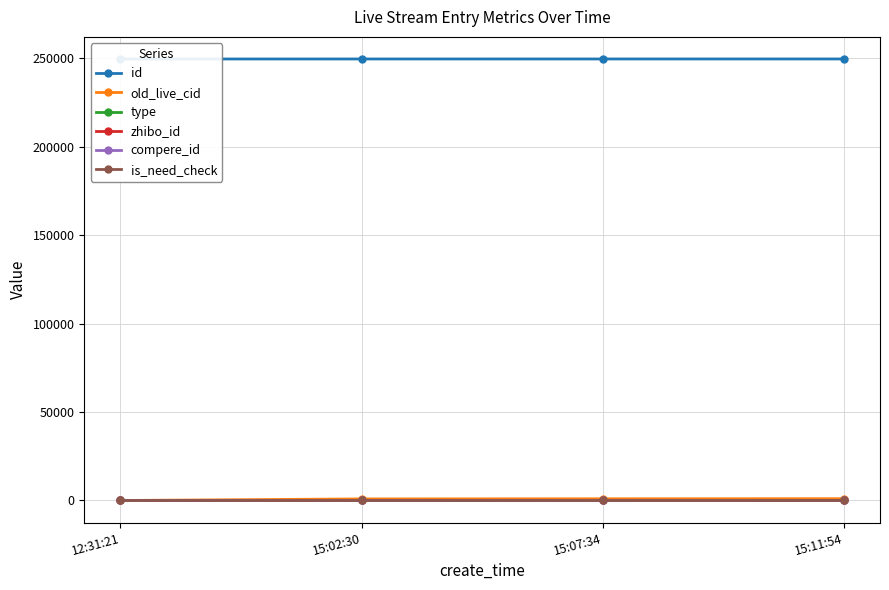

What is the average value of the type series?

0.2